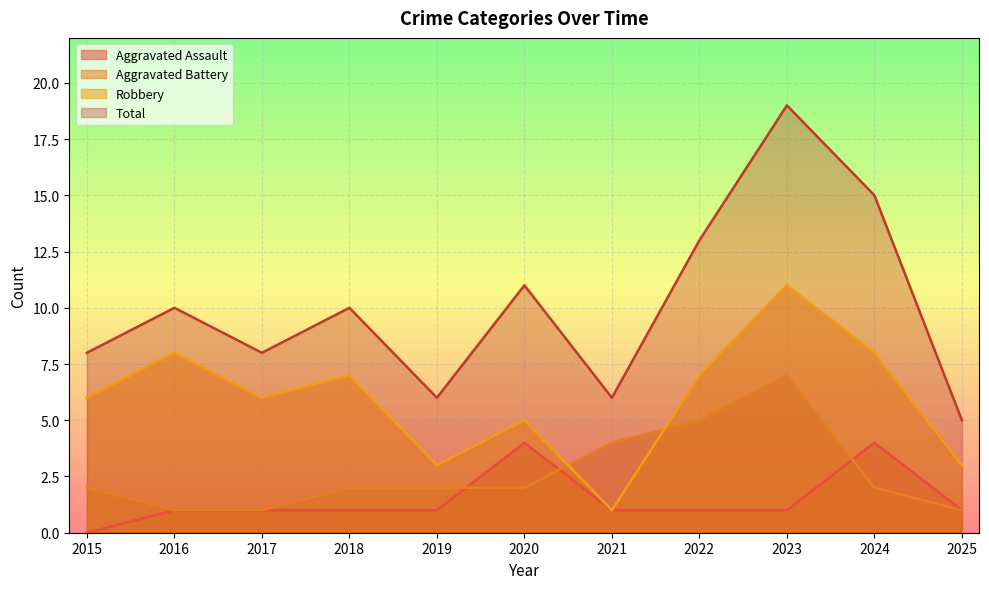

True or false: Total and Aggravated Assault intersect in this chart.

False